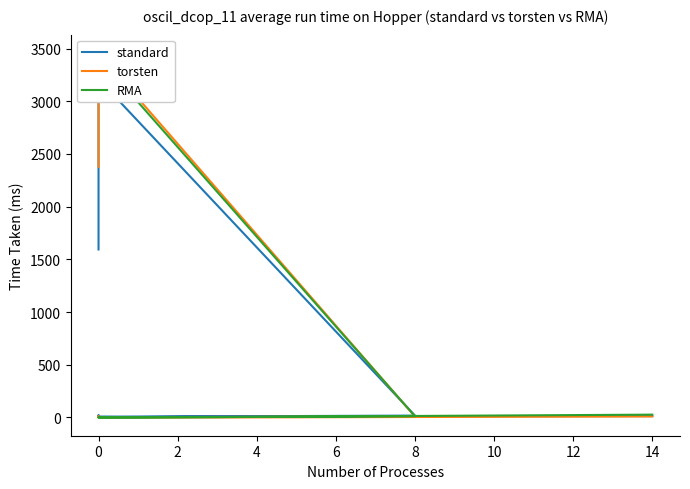

What is the sum of the standard values at 0 and 2?

13